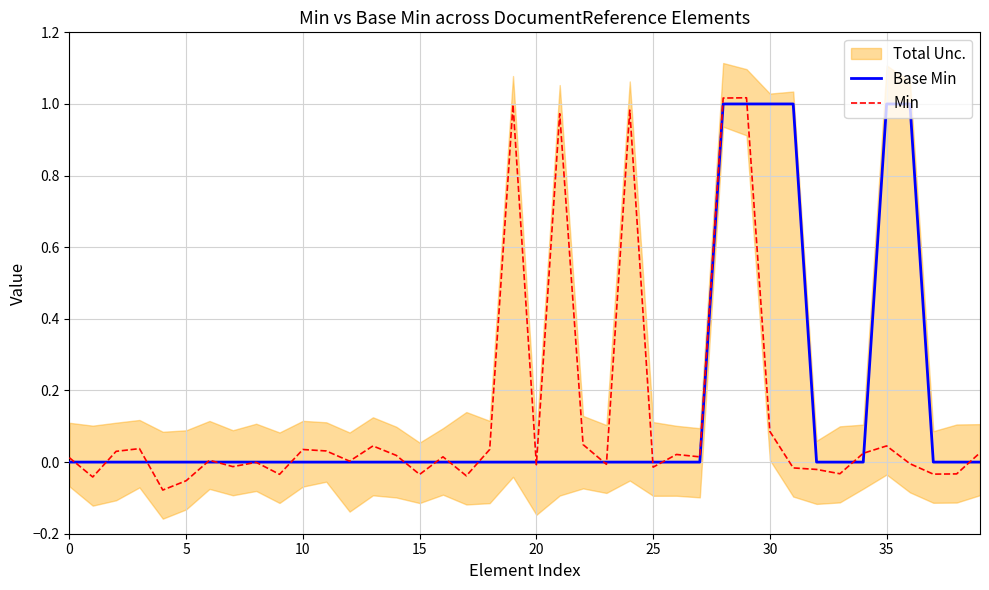

Count the number of categories in the chart.

40